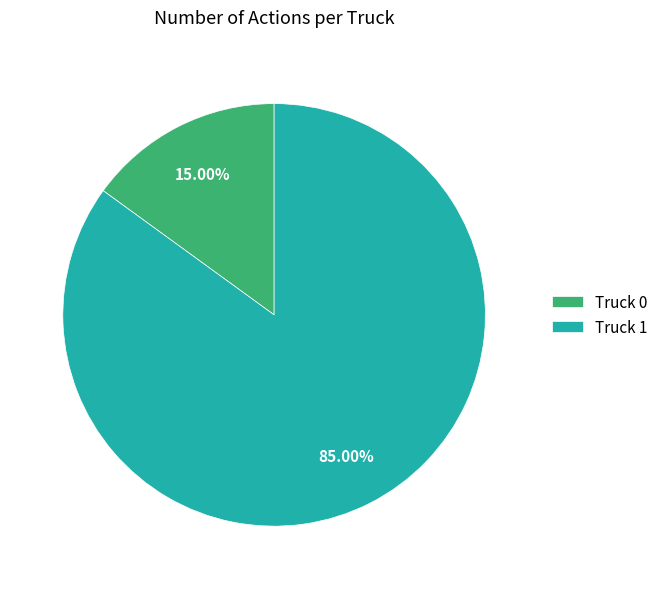

To the nearest percent, what portion does Truck 0 represent?

15%